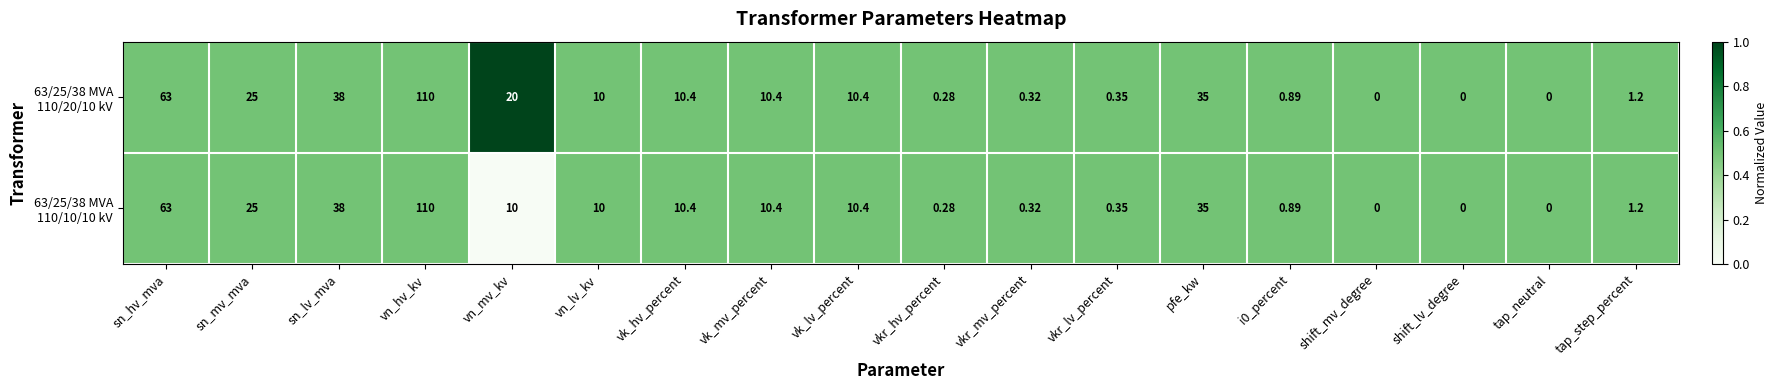

At which category is the sum across all series the highest?

vn_hv_kv